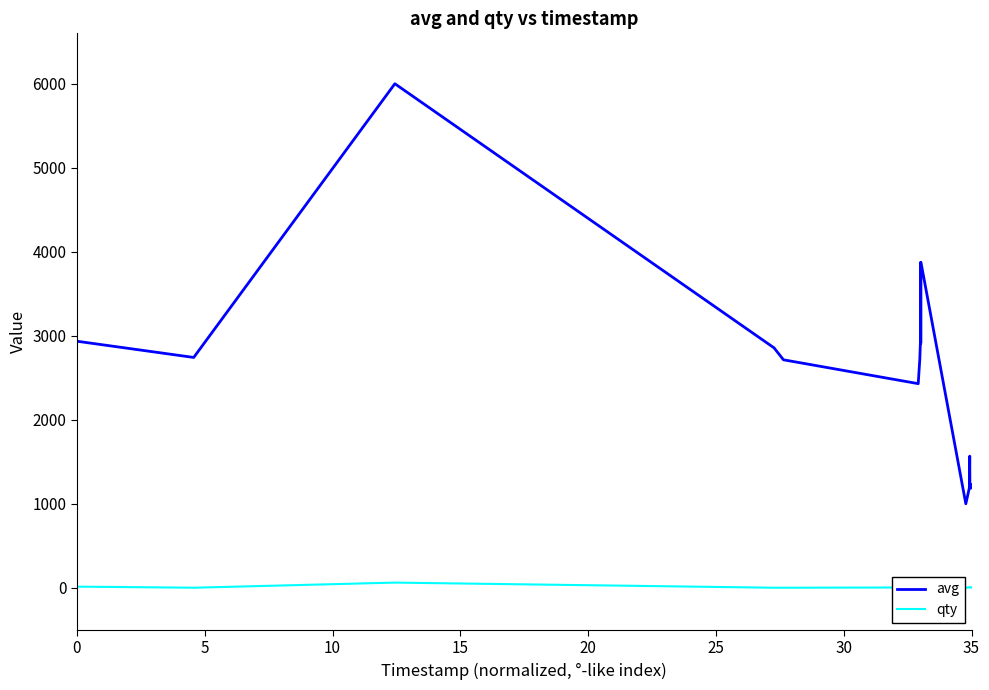

Rank the series by their average value, from highest to lowest.

avg, qty